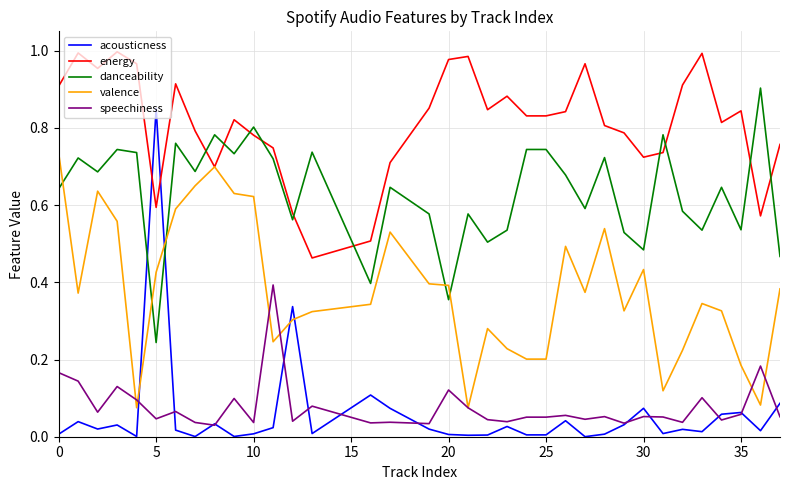

How many categories are shown in the chart?

35